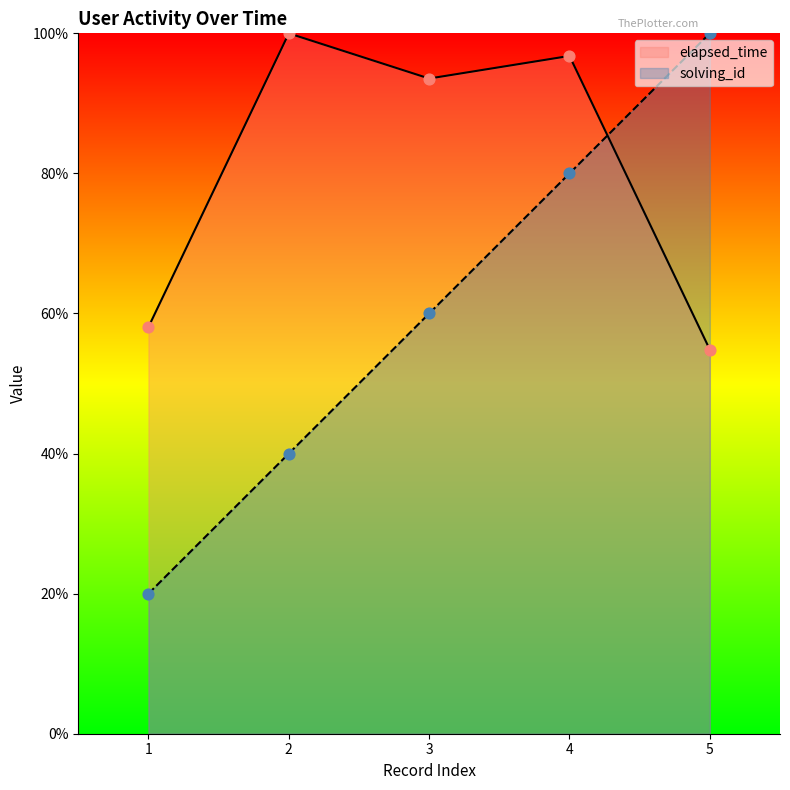

Which series contains the lowest Y value?

solving_id